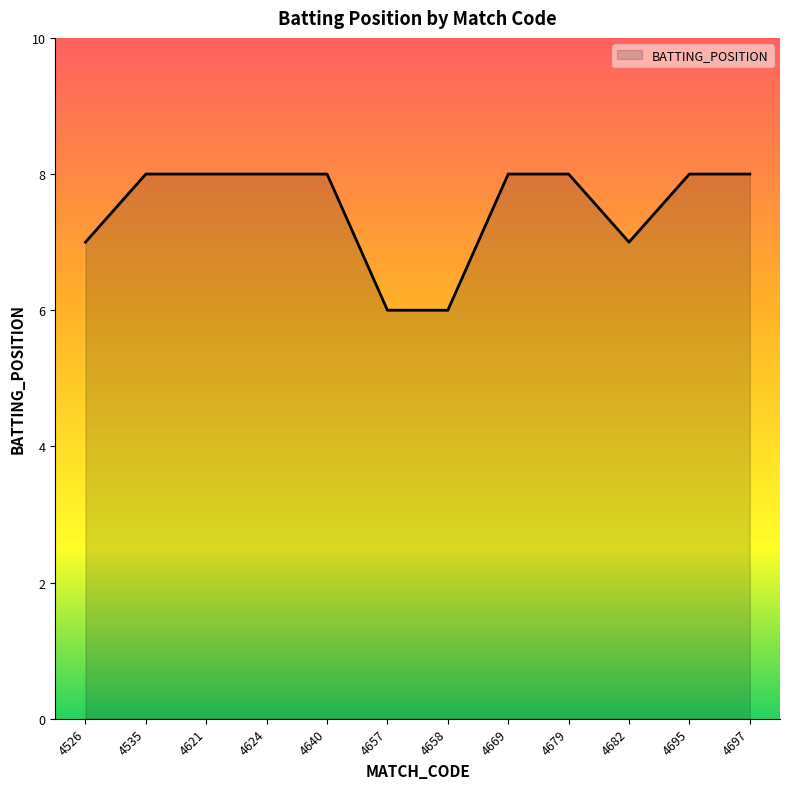

What is the change in value from 4526 to 4535?

+1